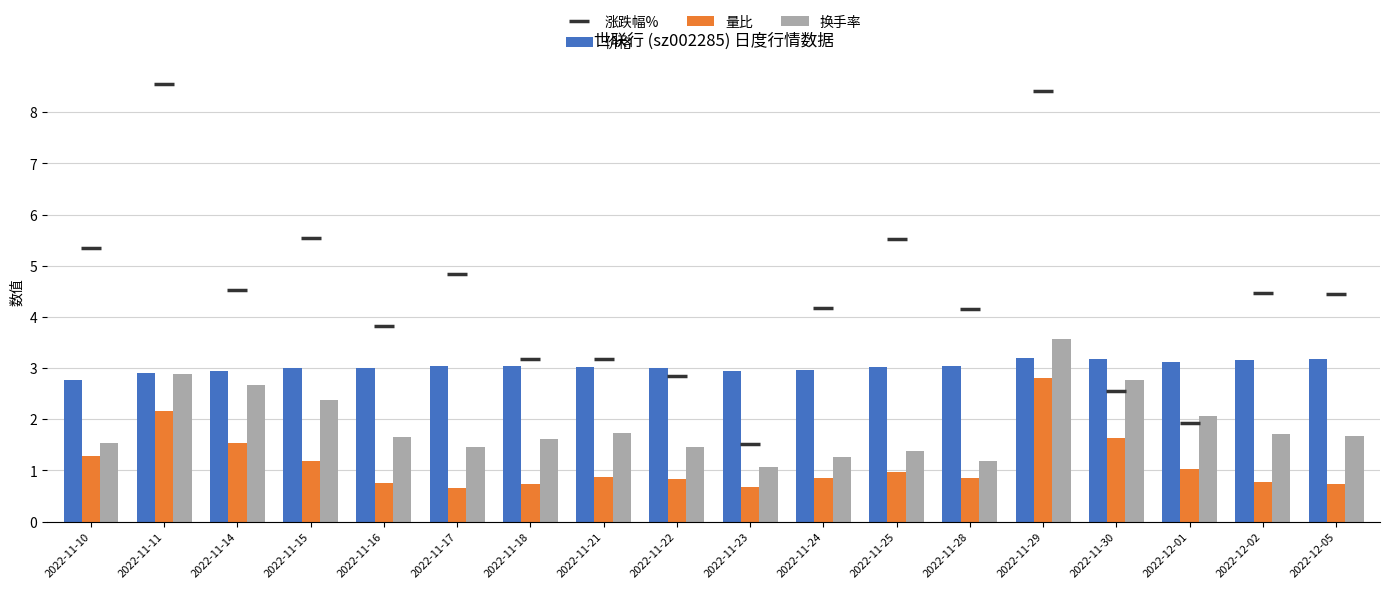

What is the difference between the highest and lowest values at 2022-11-23?

2.3